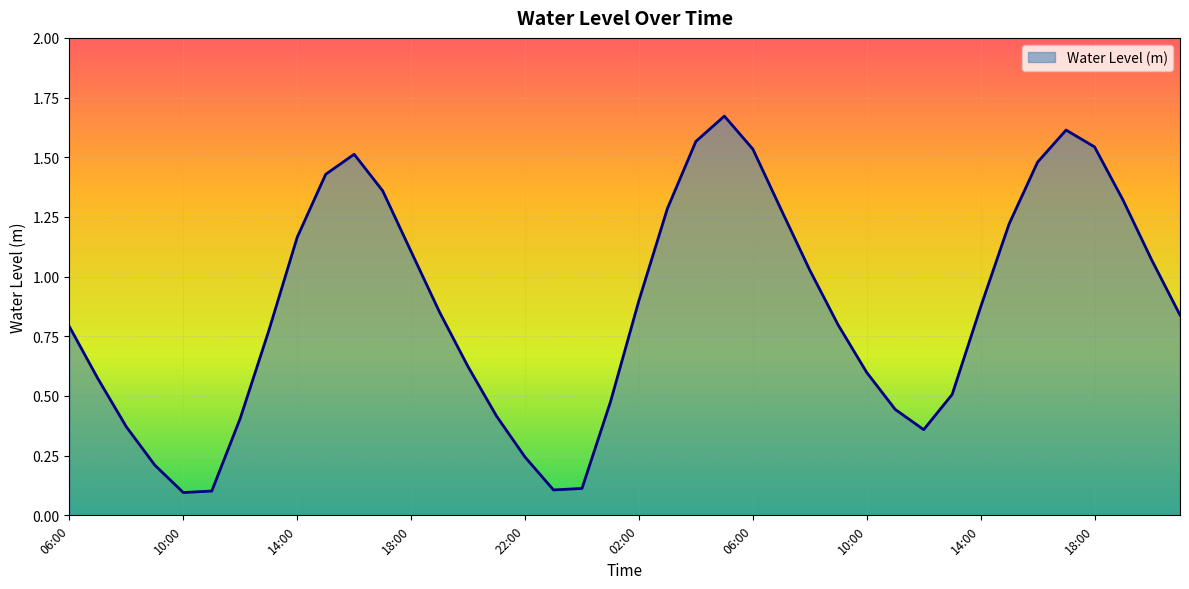

List the labels in order of value, smallest first.

10:00, 11:00, 23:00, 00:00, 09:00, 22:00, 12:00, 08:00, 12:00, 21:00, 11:00, 01:00, 13:00, 07:00, 10:00, 20:00, 13:00, 06:00, 09:00, 21:00, 19:00, 14:00, 02:00, 08:00, 20:00, 18:00, 14:00, 15:00, 07:00, 03:00, 19:00, 17:00, 15:00, 16:00, 16:00, 06:00, 18:00, 04:00, 17:00, 05:00